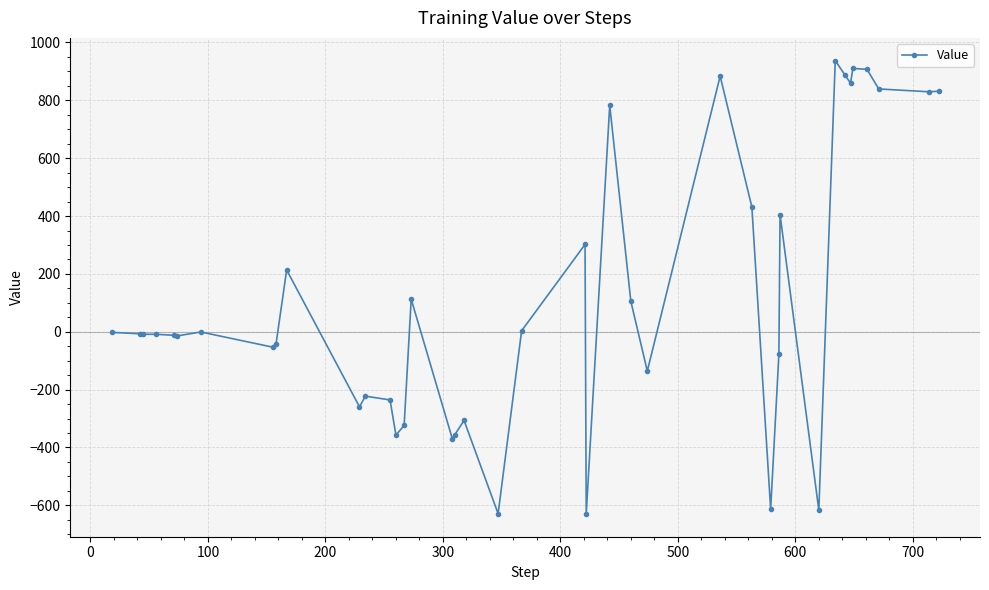

Is this an area chart (filled region under the line)?

No